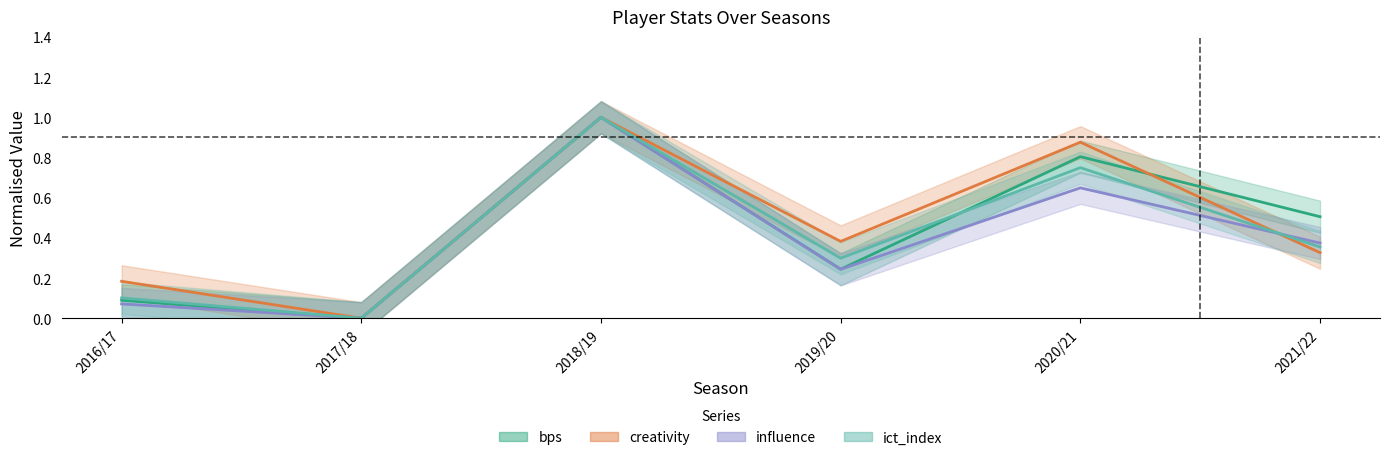

What is the difference between the maximum and second lowest values in the creativity series?

0.8